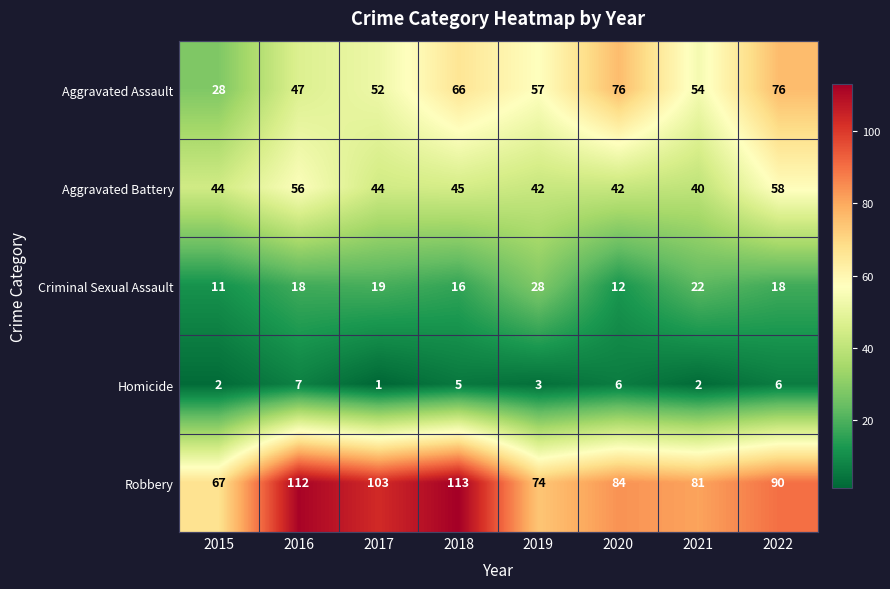

What is the minimum value shown in the chart?

1